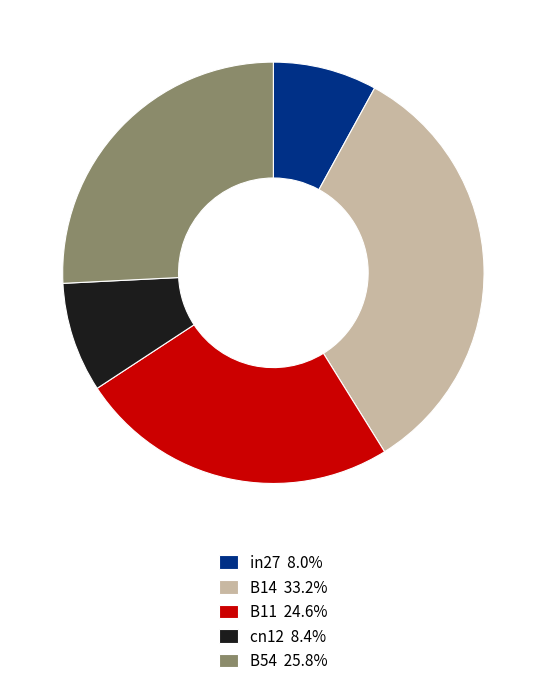

Is it true that B14 is 19% of the pie?

False